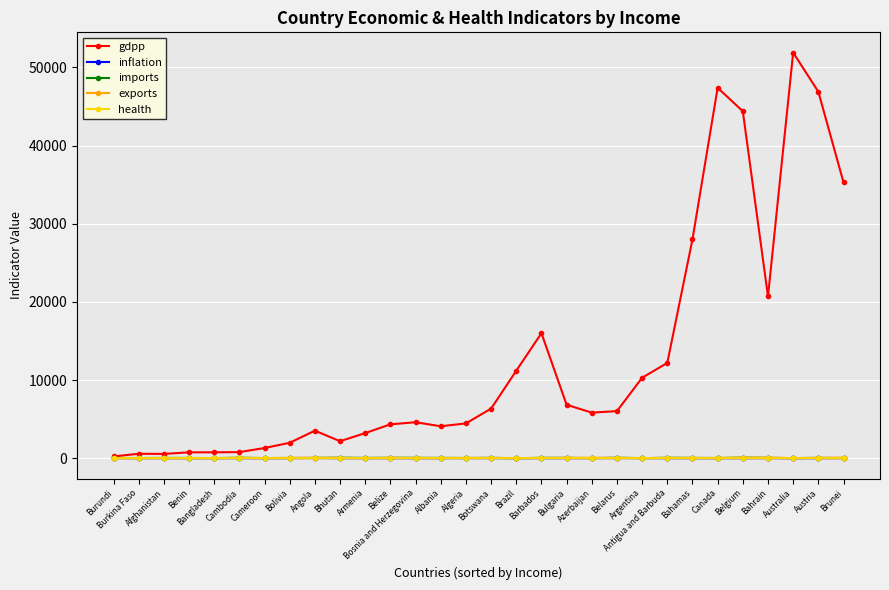

How many lines are shown in the chart?

5